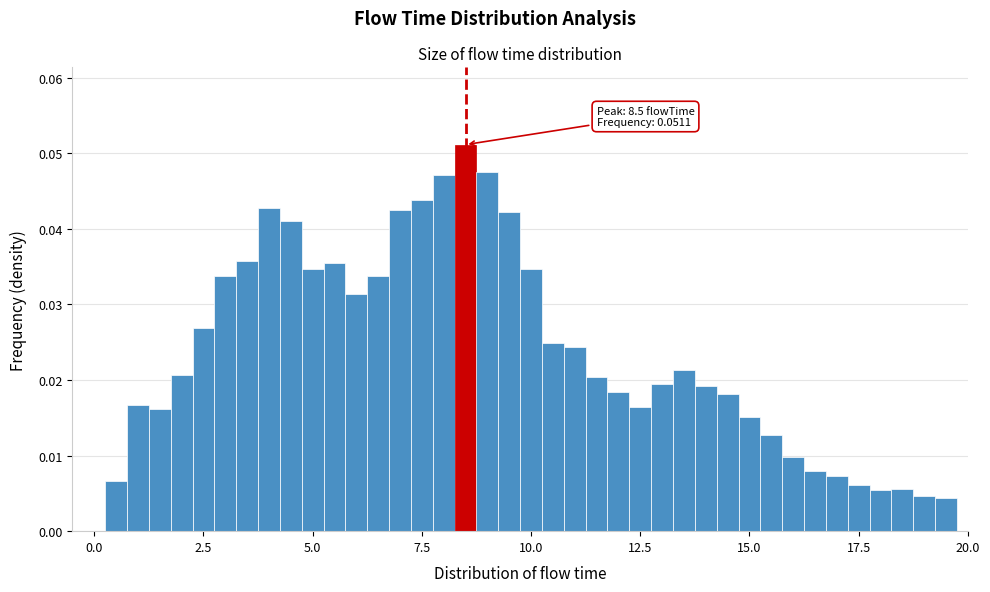

Around what value on the x-axis is the tallest bar? Give the approximate position of its centre, as read against the axis.

8.5